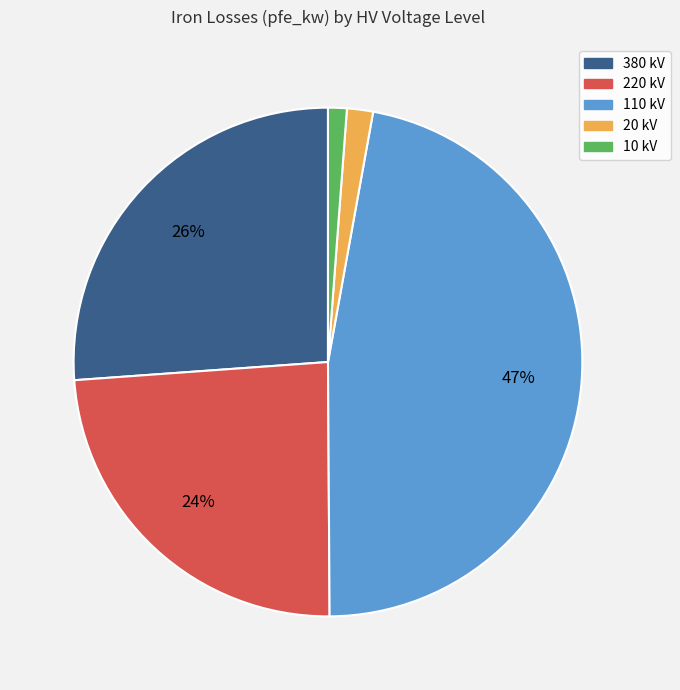

Count the number of slices in the pie.

5